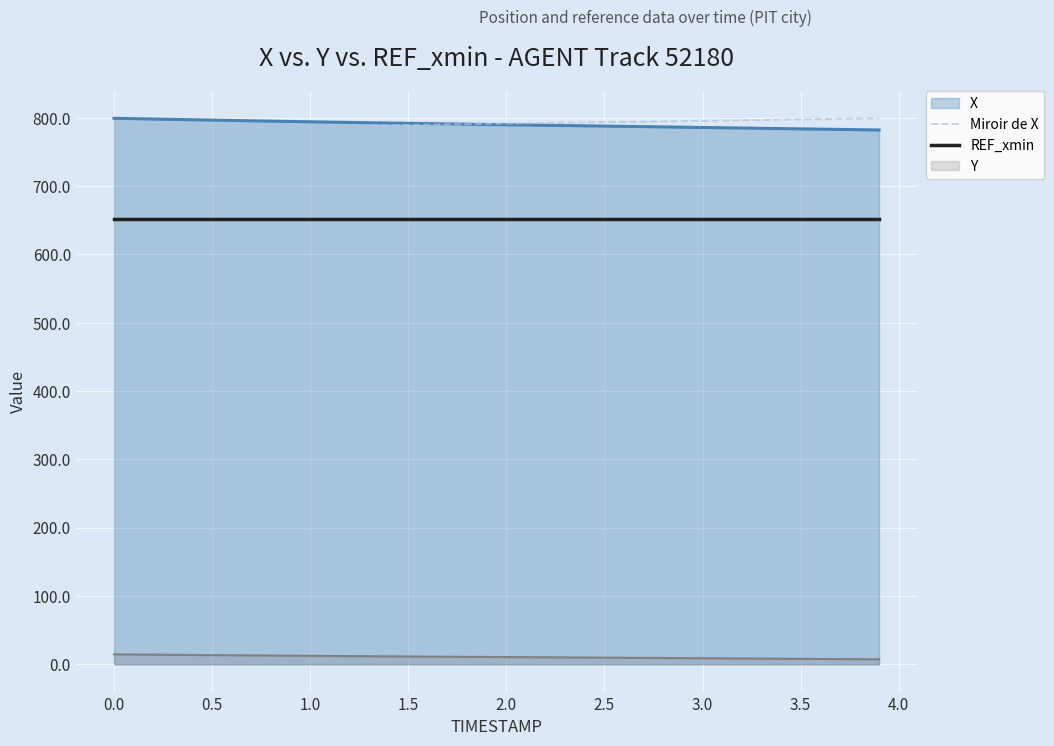

At how many categories does at least one series exceed 765?

40